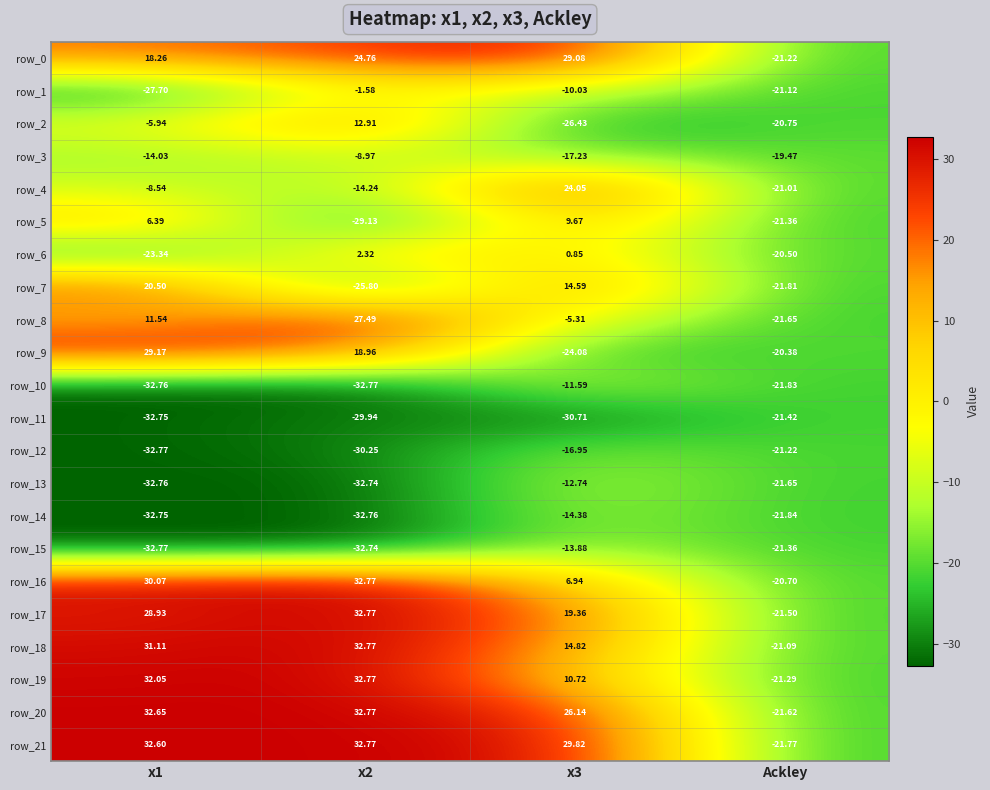

The row_16 series shows 30.1 at x1. True or false?

True